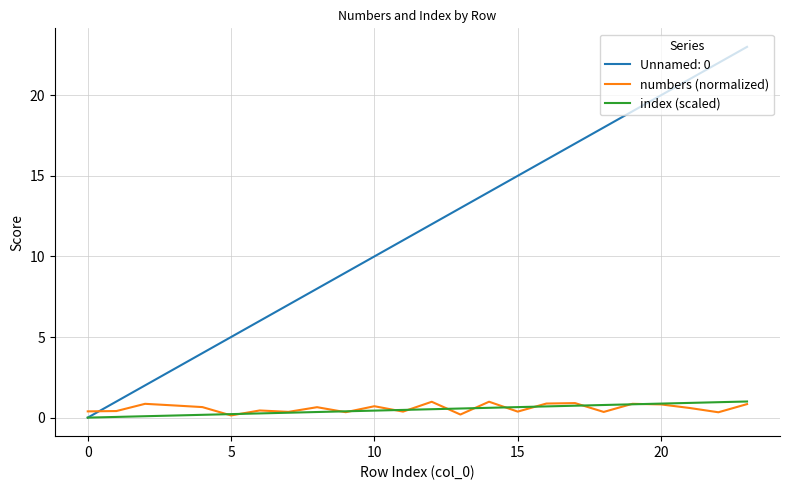

What is the highest value of the index (scaled) series?

1.0